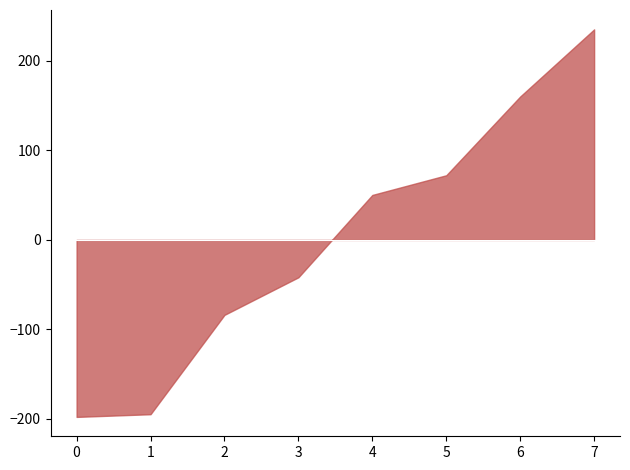

Is it true that Robbery equals 192 at 2019?

False